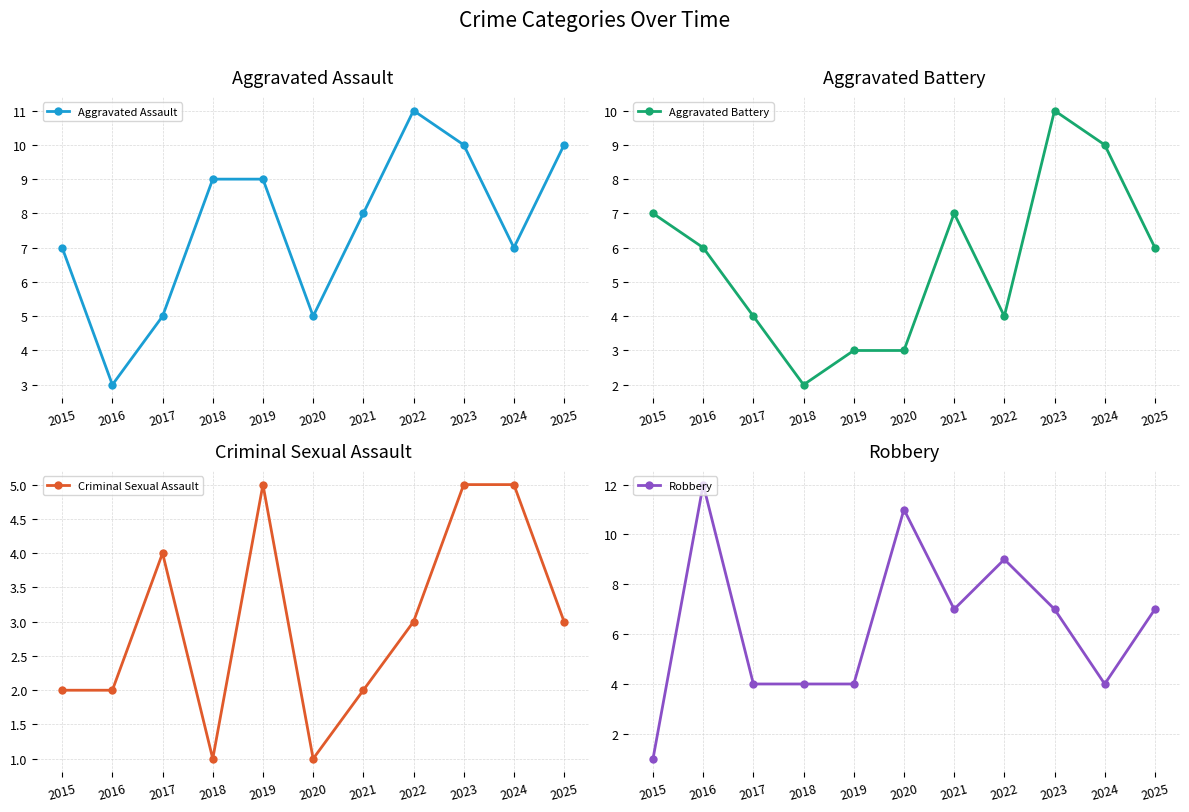

Which label corresponds to the smallest value in the chart?

2018